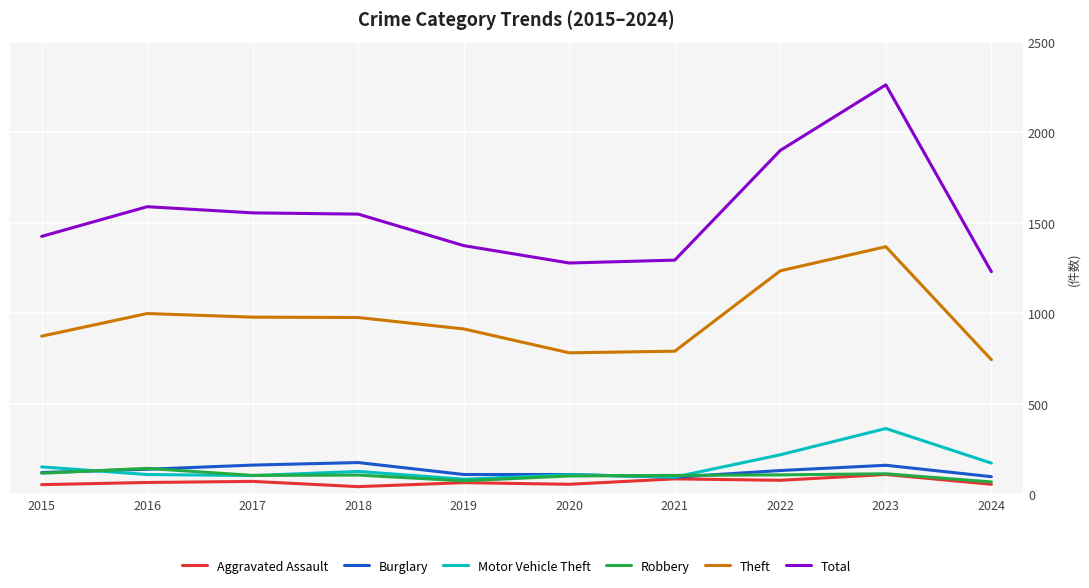

What is the total value across all series at 2017?

2977